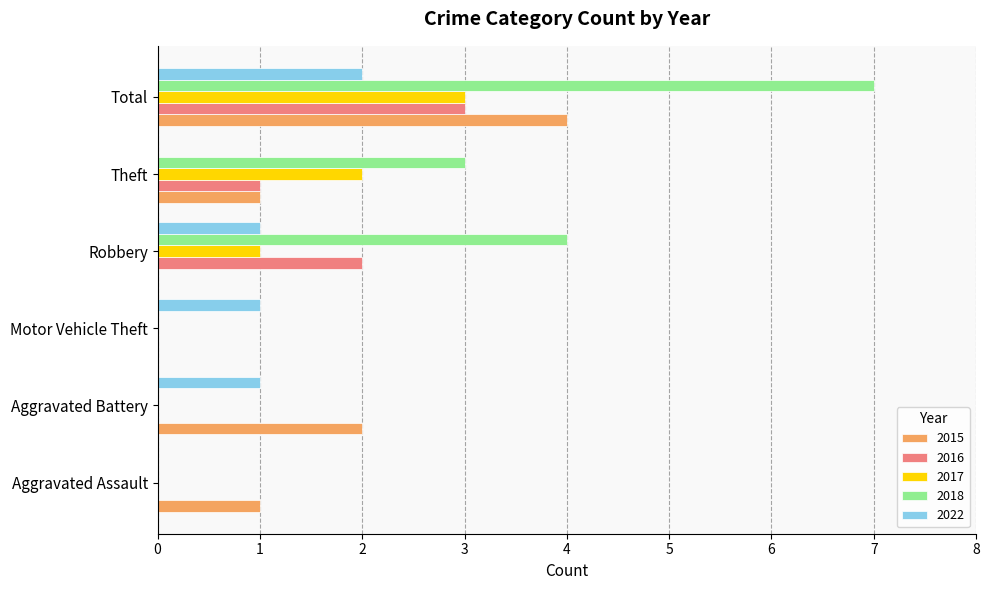

What is the total value across all series at Aggravated Battery?

3